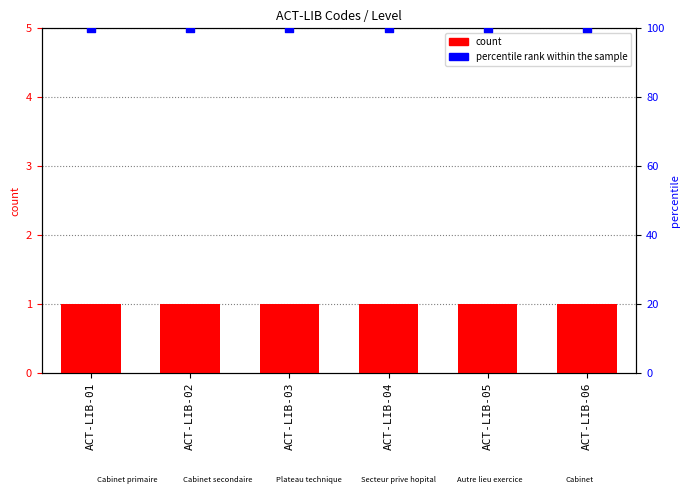

At which category is the sum across all series the highest?

ACT-LIB-01